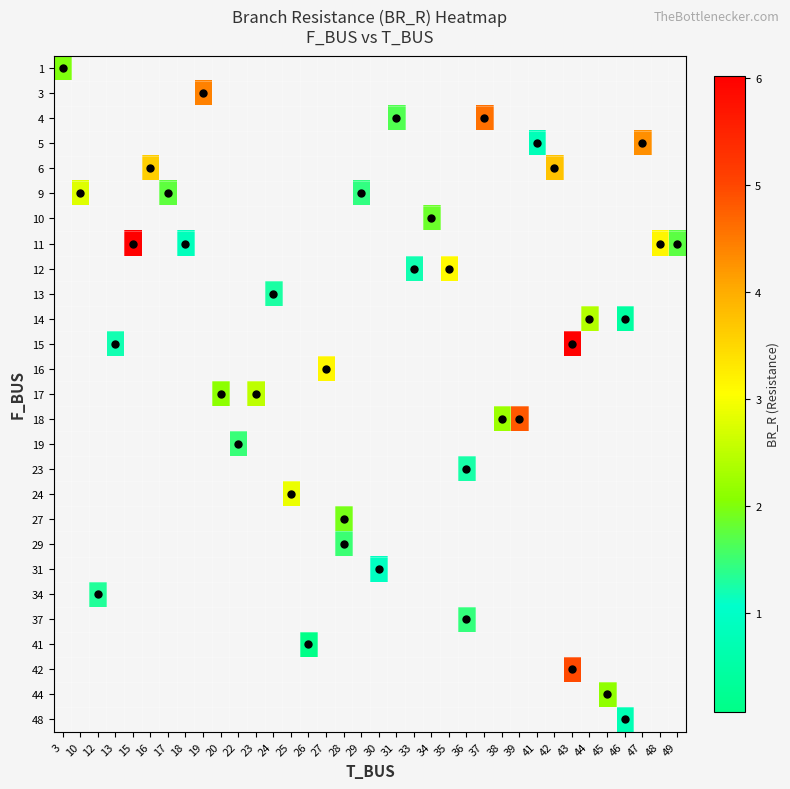

Is the value of row_18 at 18 greater than the value of row_26 at 38?

No